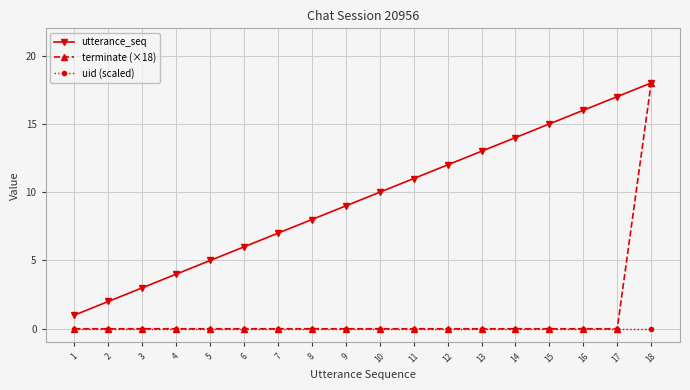

What is the spread (max minus min) of values at 5?

5